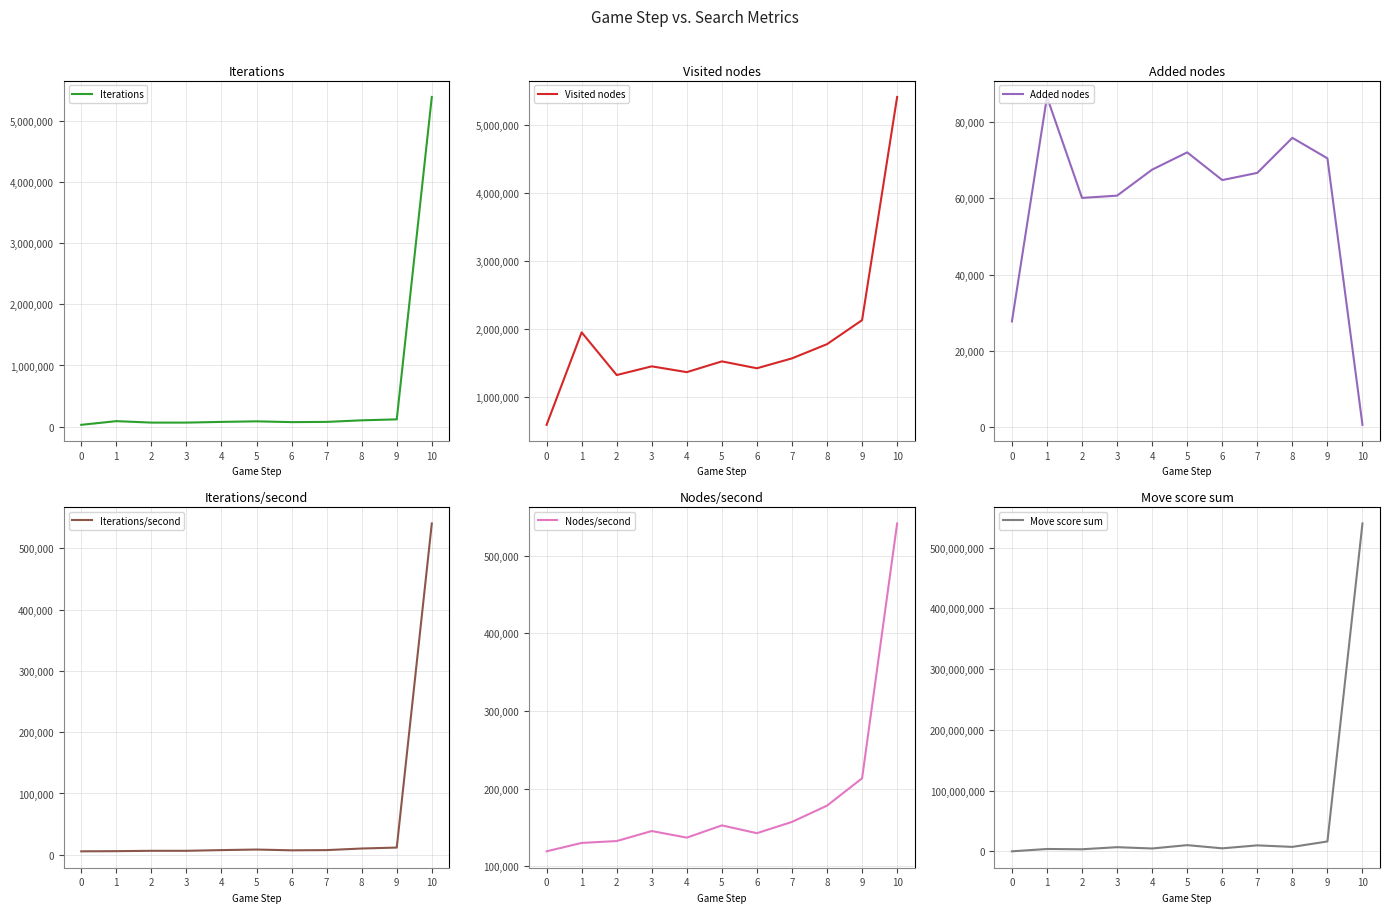

What is the average value of the Iterations series?

560980